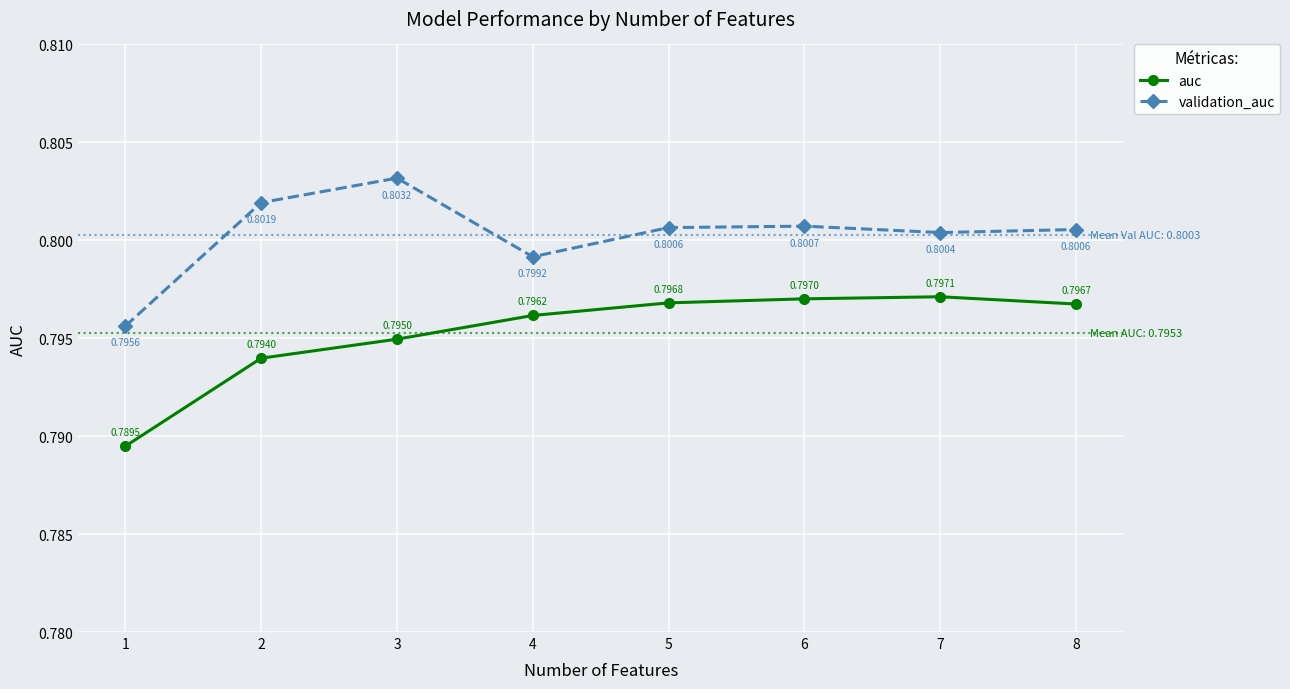

How many interior local peaks does the validation_auc series have?

2